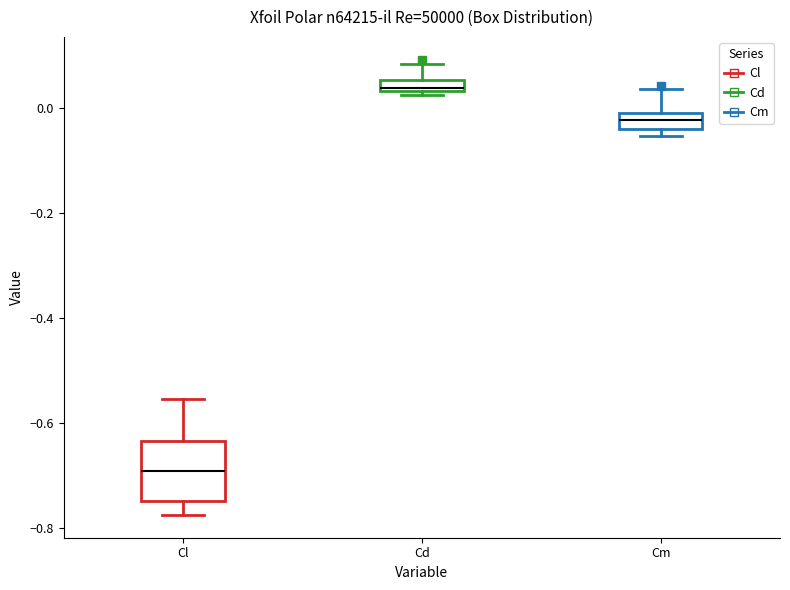

Which box's median line is the lowest?

Cl